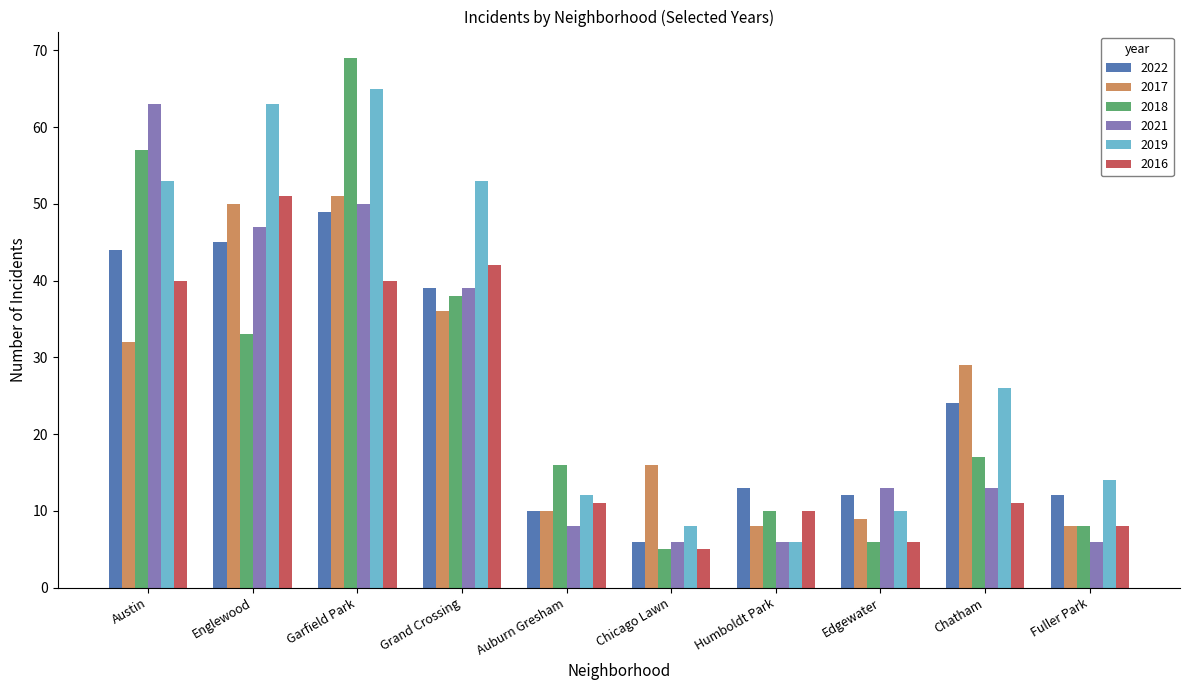

What is the value of the 2018 bar at the 8th from the left?

6